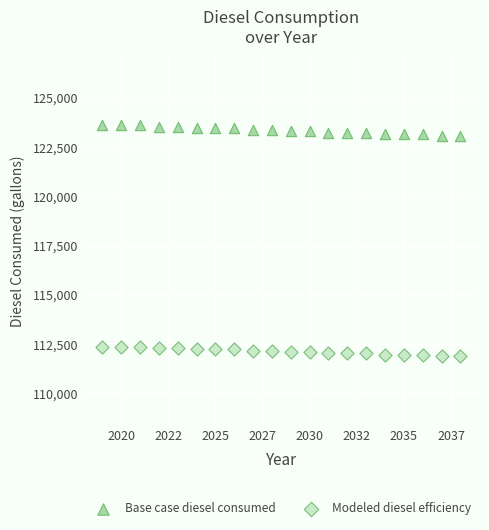

Which series has the largest Y range (max minus min)?

Base case diesel consumed